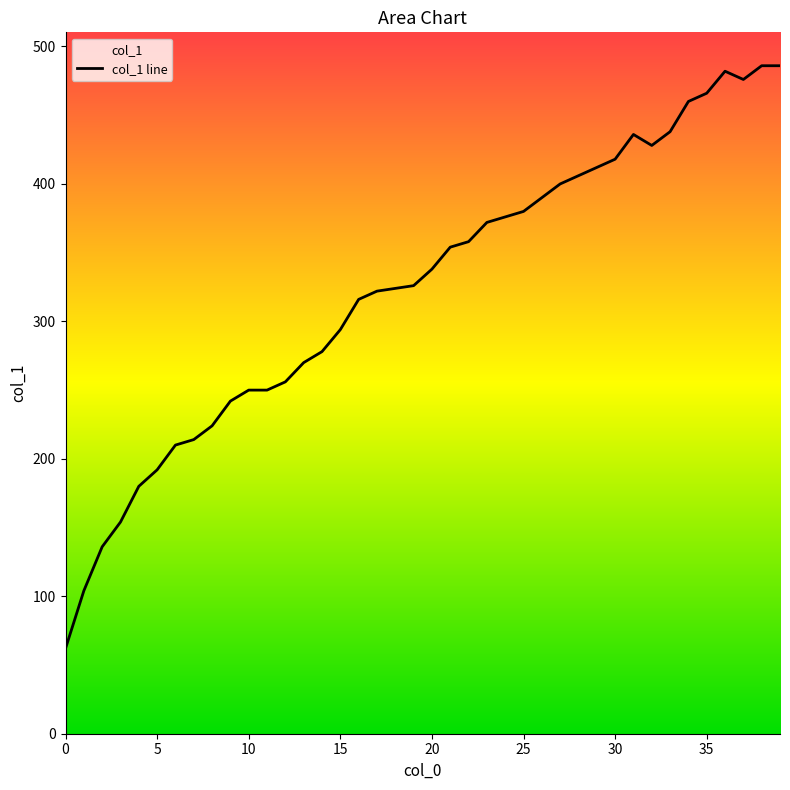

Reading left to right, what are all the values shown in this chart?

62	104	136	154	180	192	210	214	224	242	250	250	256	270	278	294	316	322	324	326	338	354	358	372	376	380	390	400	406	412	418	436	428	438	460	466	482	476	486	486